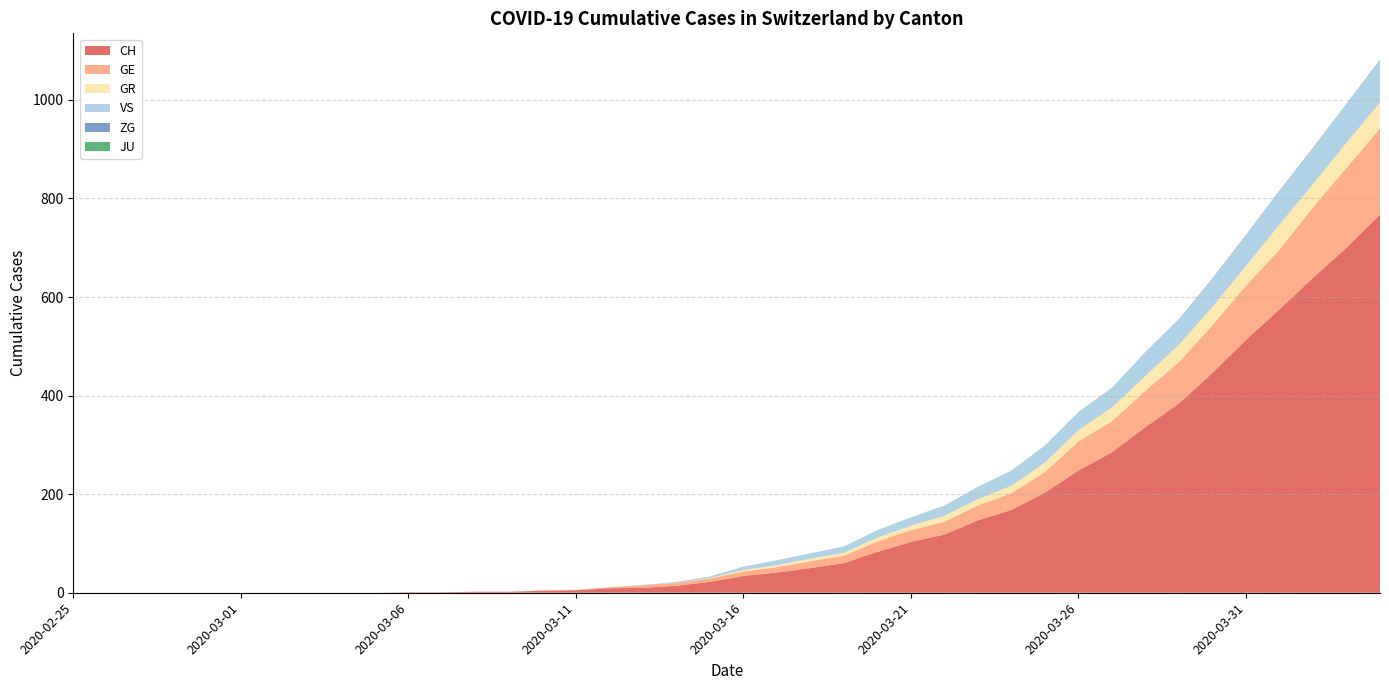

Reading right to left, extract all data points from this chart.

CH: 767	700	639	575	513	446	384	336	285	248	203	168	147	118	103	83	60	50	41	34	22	14	10	9	5	4	2	2	1	1	0	0	0	0	0	0	0	0	0	0
GE: 175	162	143	121	110	97	84	74	63	59	42	34	30	26	24	21	15	14	11	9	7	6	5	2	1	1	0	0	0	0	0	0	0	0	0	0	0	0	0	0
GR: 53	51	47	51	40	37	35	30	28	23	19	15	13	12	9	8	6	5	4	3	1	0	0	0	0	0	0	0	0	0	0	0	0	0	0	0	0	0	0	0
VS: 84	78	73	68	62	57	51	47	40	37	35	31	25	21	17	15	13	11	10	7	3	2	1	0	0	0	0	0	0	0	0	0	0	0	0	0	0	0	0	0
ZG: 2	1	1	1	1	1	1	1	0	0	0	0	0	0	0	0	0	0	0	0	0	0	0	0	0	0	0	0	0	0	0	0	0	0	0	0	0	0	0	0
JU: 0	0	0	0	0	0	0	0	0	0	0	0	0	0	0	0	0	0	0	0	0	0	0	0	0	0	0	0	0	0	0	0	0	0	0	0	0	0	0	0